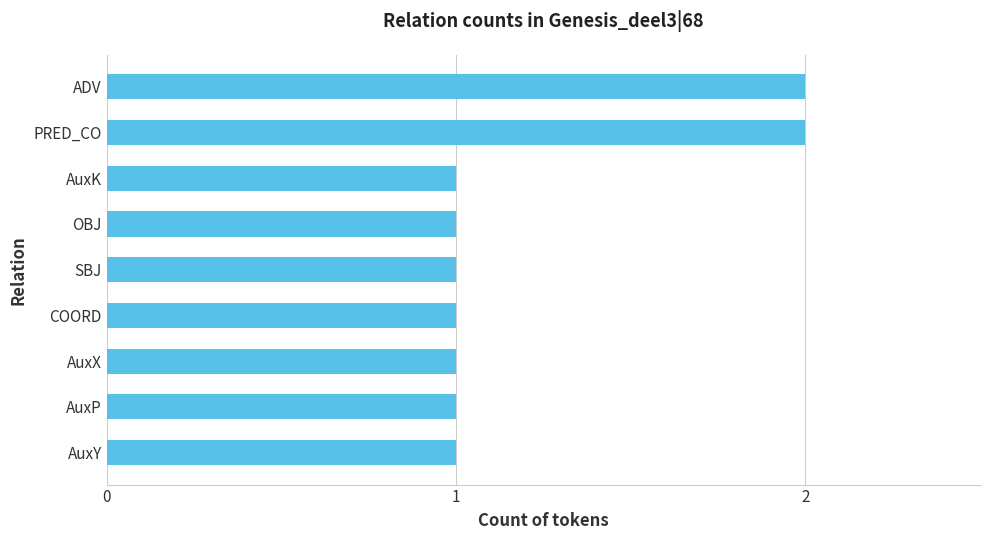

Approximately how many times larger is the value at AuxX compared to AuxP?

1.0